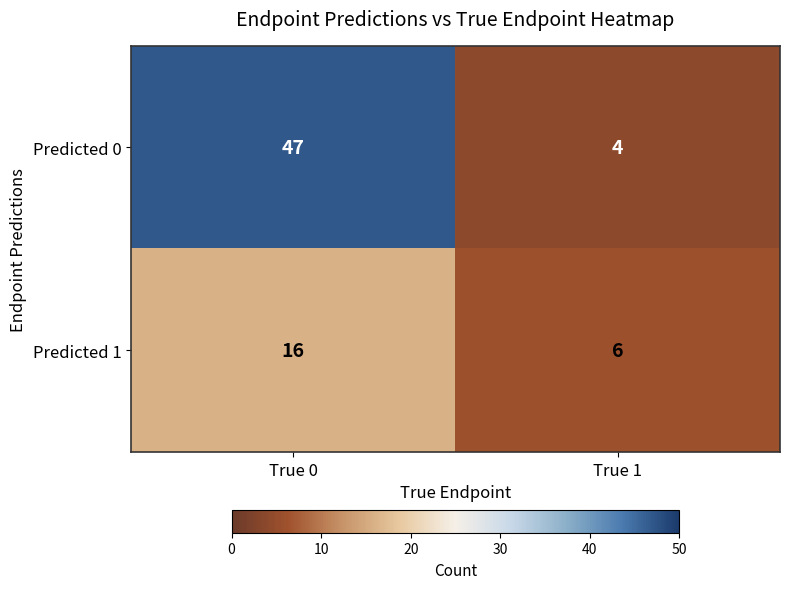

Which category has the highest value across all series?

True 0